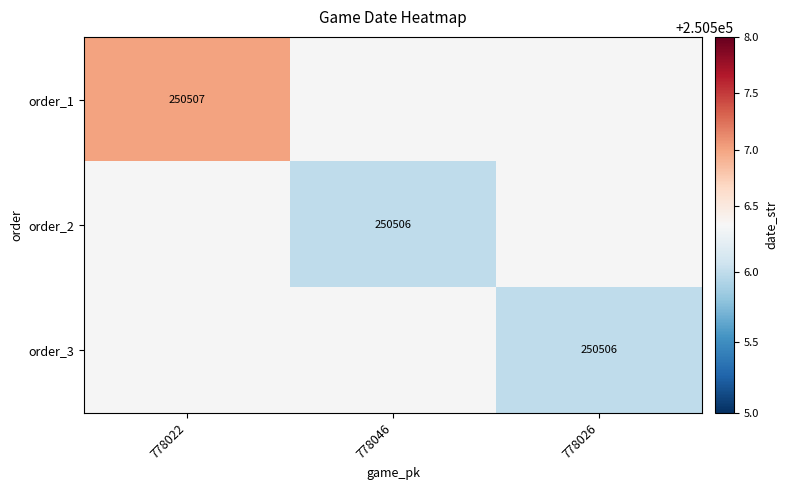

At how many categories does at least one series exceed 250506?

1